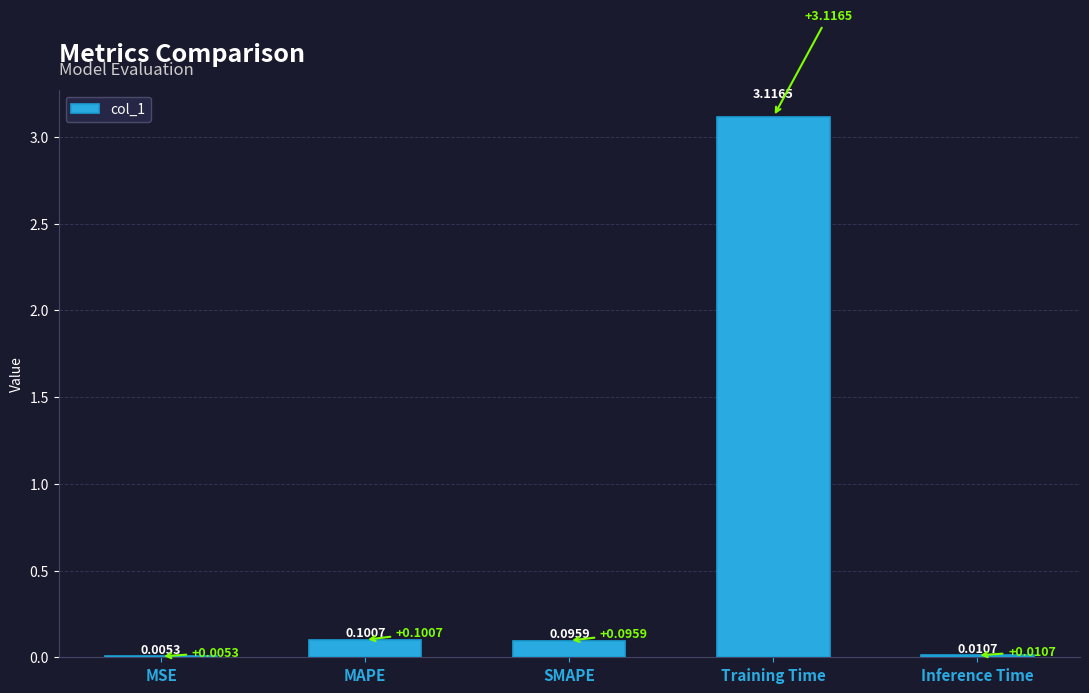

Are the bars horizontal?

No